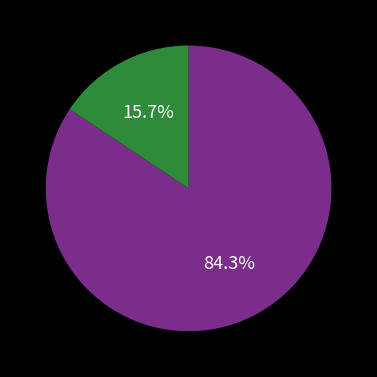

Is there any slice that represents more than half of the pie?

Yes